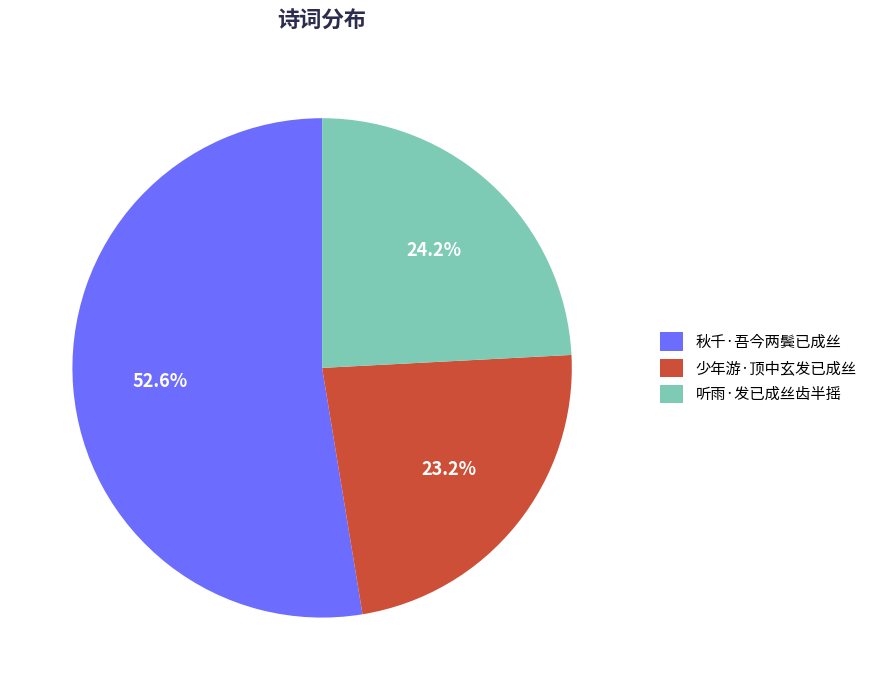

Which has a higher value, 少年游·顶中玄发已成丝 or 听雨·发已成丝齿半摇?

听雨·发已成丝齿半摇